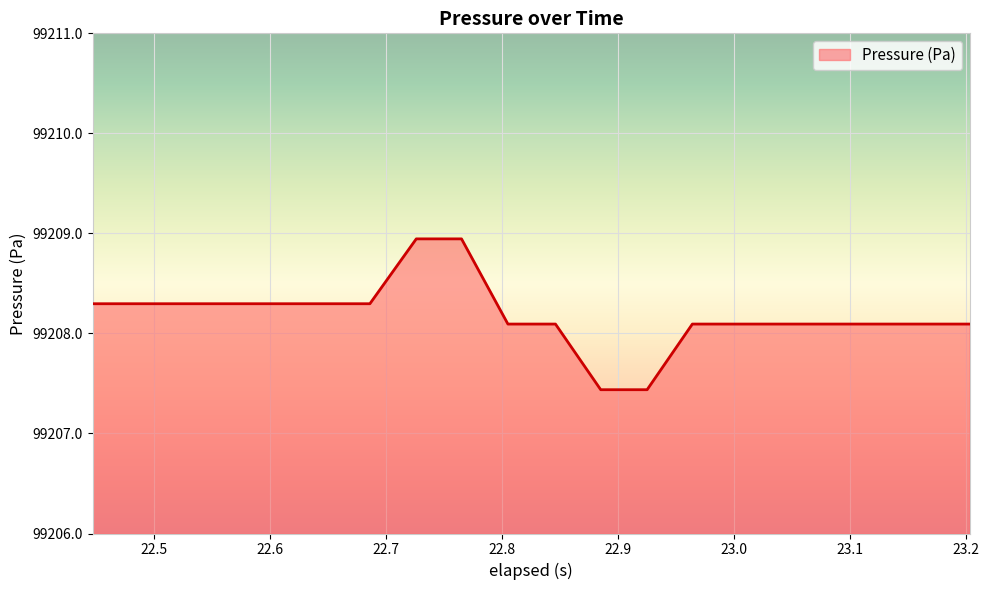

What is the minimum value shown in the chart?

99207.4